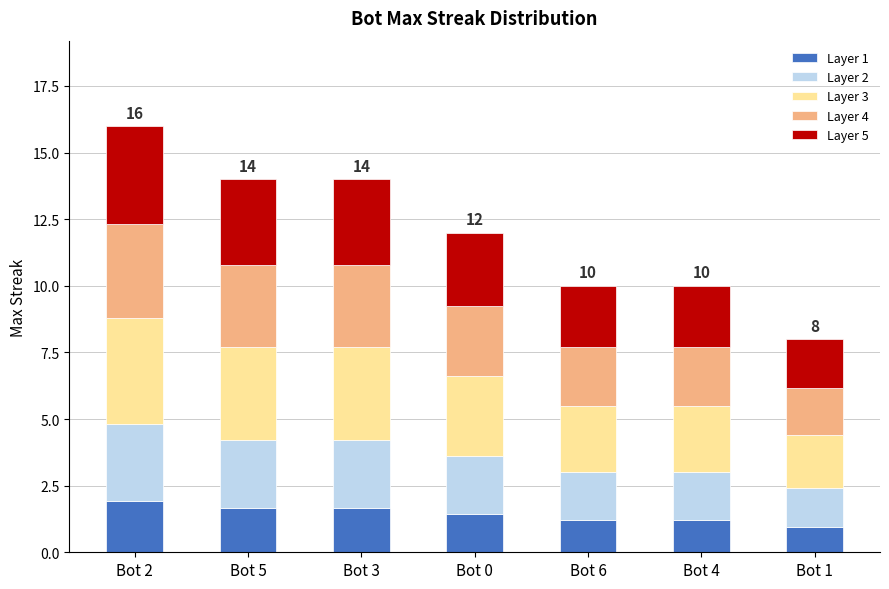

At which category is the sum across all series the highest?

Bot 2